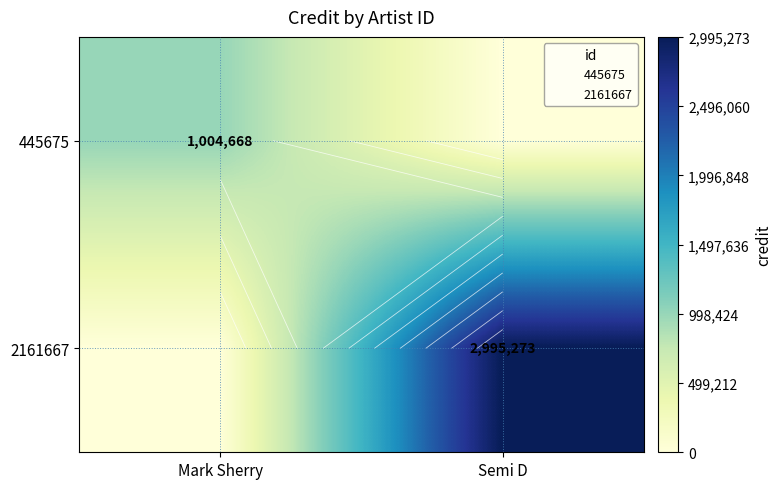

What is the difference between the 2161667 values at Semi D and Mark Sherry?

2995273